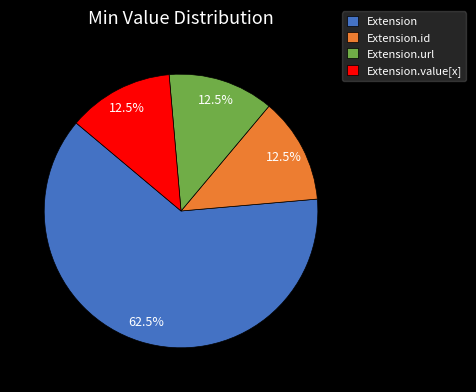

What is the majority slice?

Extension